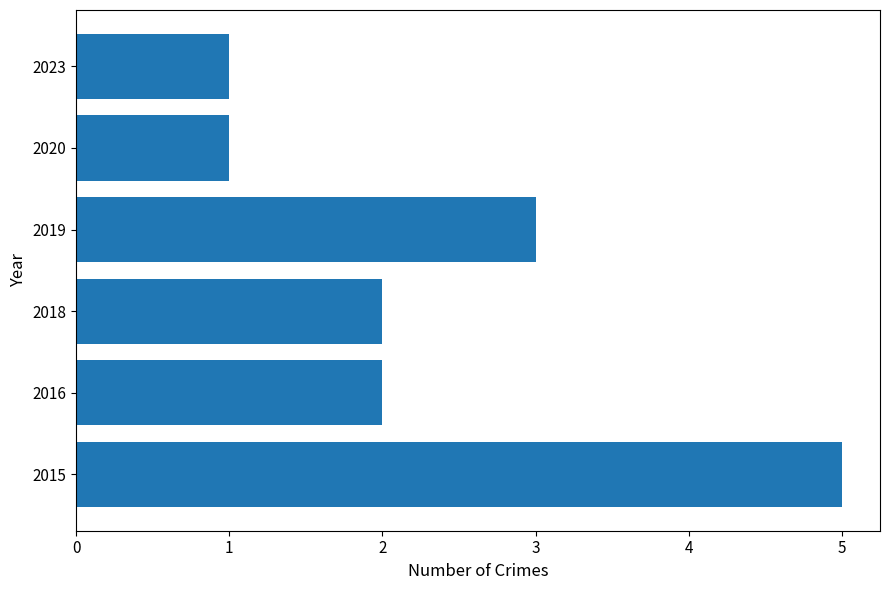

How many bars are there in total?

6